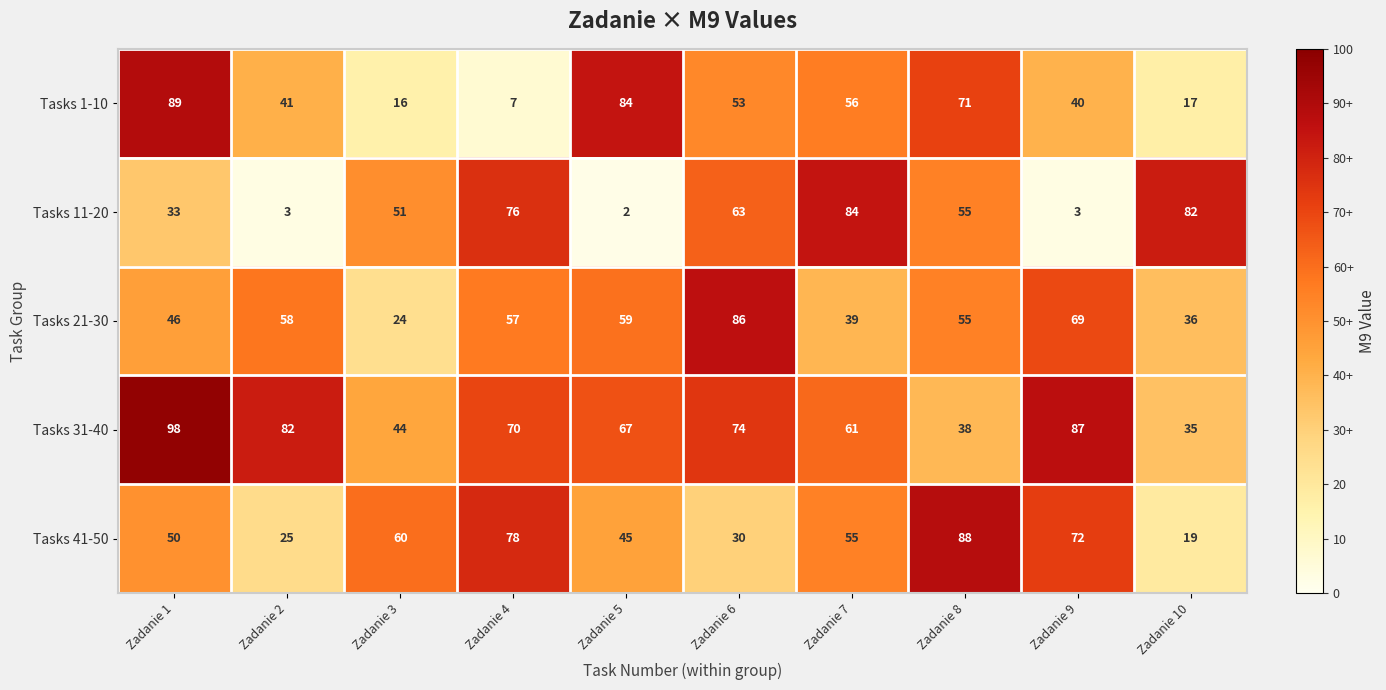

The Tasks 41-50 series shows 37 at Zadanie 7. True or false?

False